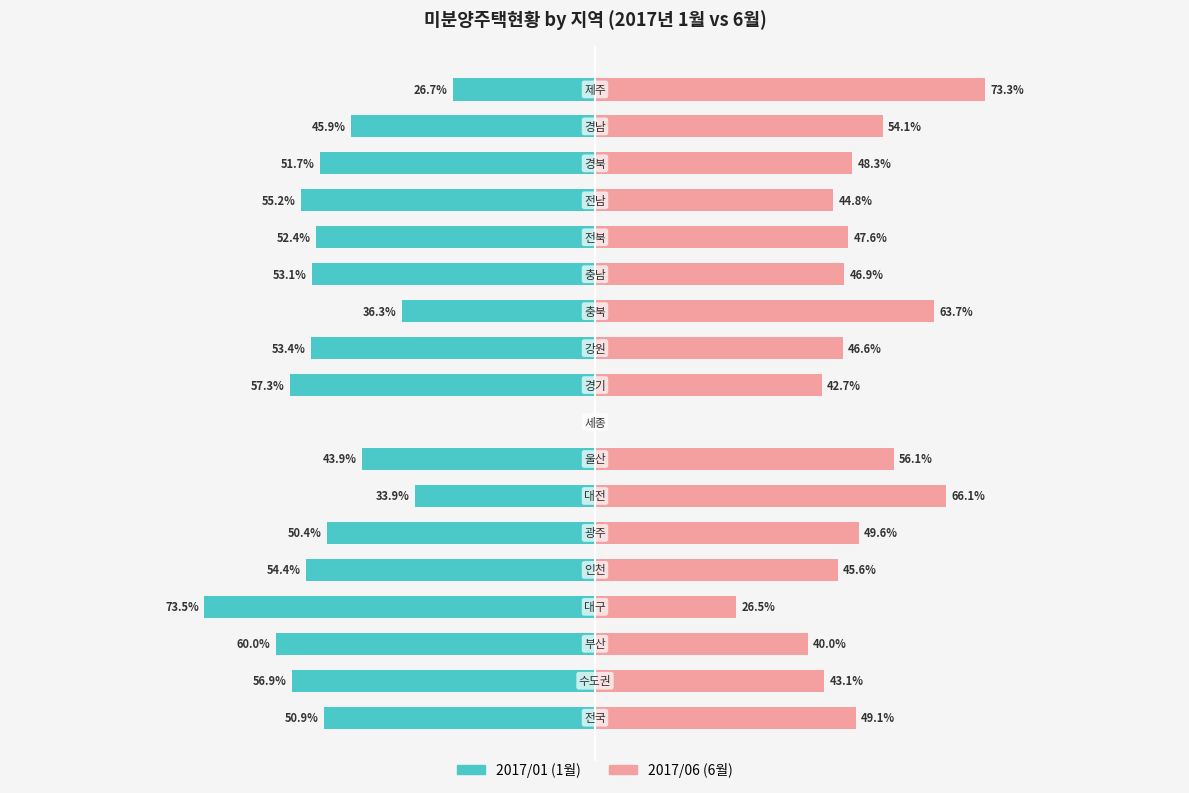

Reading left to right, transcribe all the data shown in this chart.

2017/01: 0=-50.9	1=-56.9	2=-60.0	3=-73.5	4=-54.4	5=-50.4	6=-33.9	7=-43.9	8=0.0	9=-57.3	10=-53.4	11=-36.3	12=-53.1	13=-52.4	14=-55.2	15=-51.7	16=-45.9	17=-26.7
2017/06: 0=49.1	1=43.1	2=40.0	3=26.5	4=45.6	5=49.6	6=66.1	7=56.1	8=0.0	9=42.7	10=46.6	11=63.7	12=46.9	13=47.6	14=44.8	15=48.3	16=54.1	17=73.3